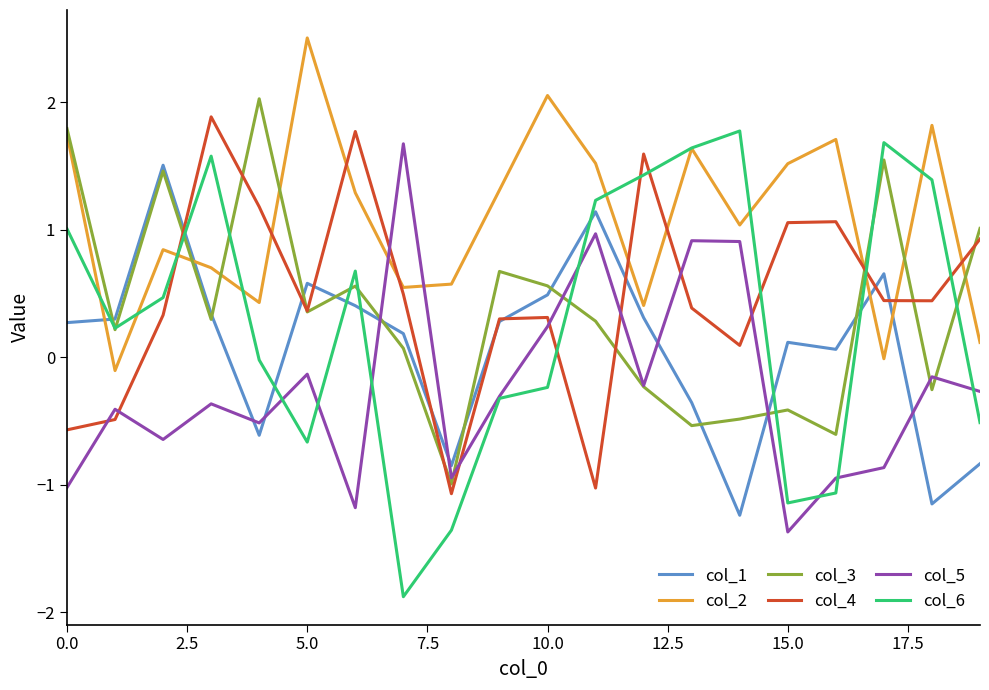

Which series has the largest total across all categories?

col_2